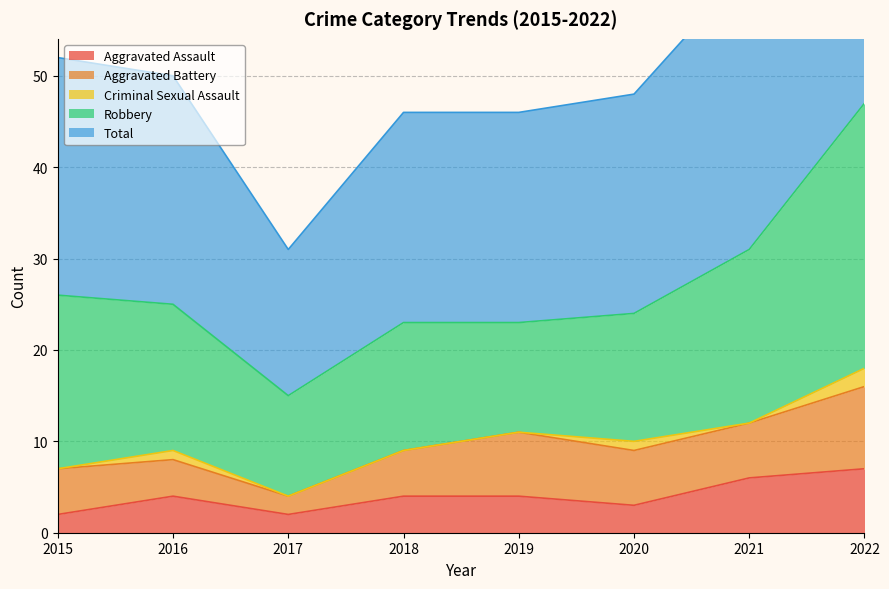

What is the spread (max minus min) of values at 2015?

26